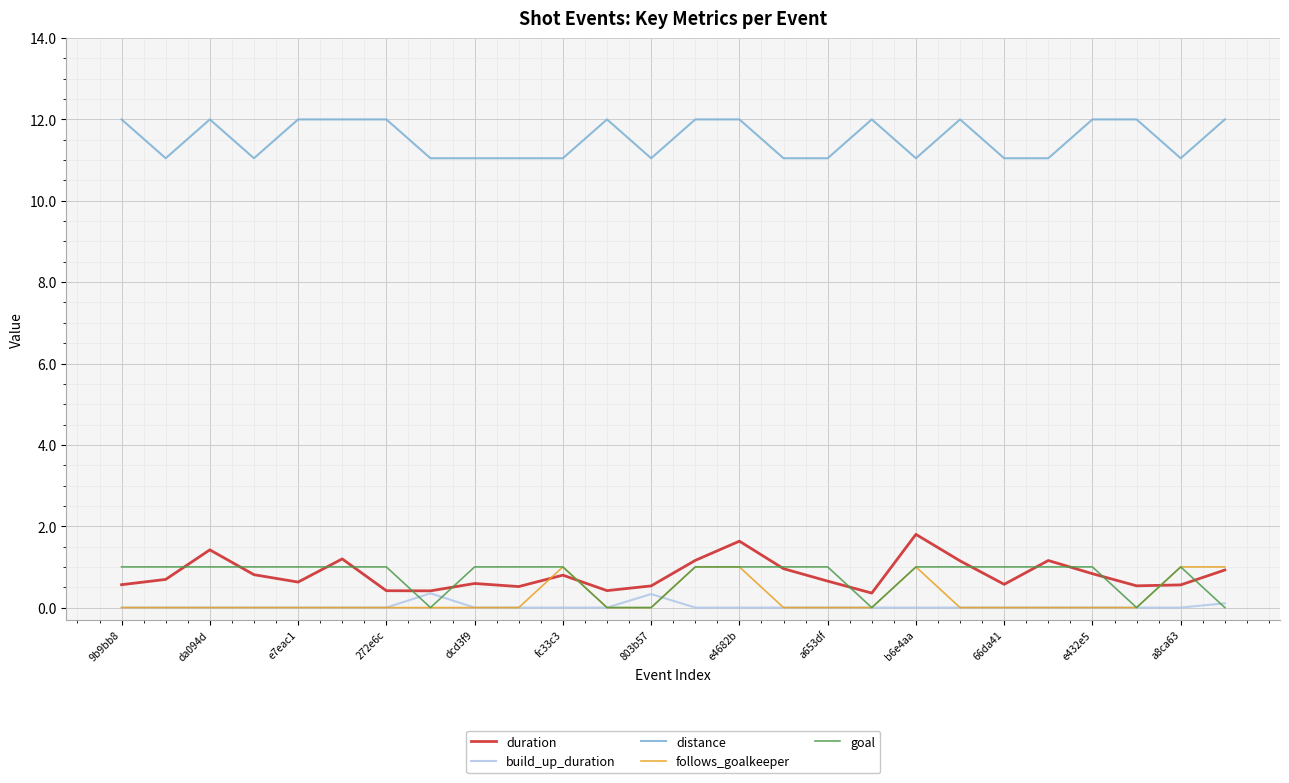

In duration, how many points are higher than both neighbors (excluding endpoints)?

7